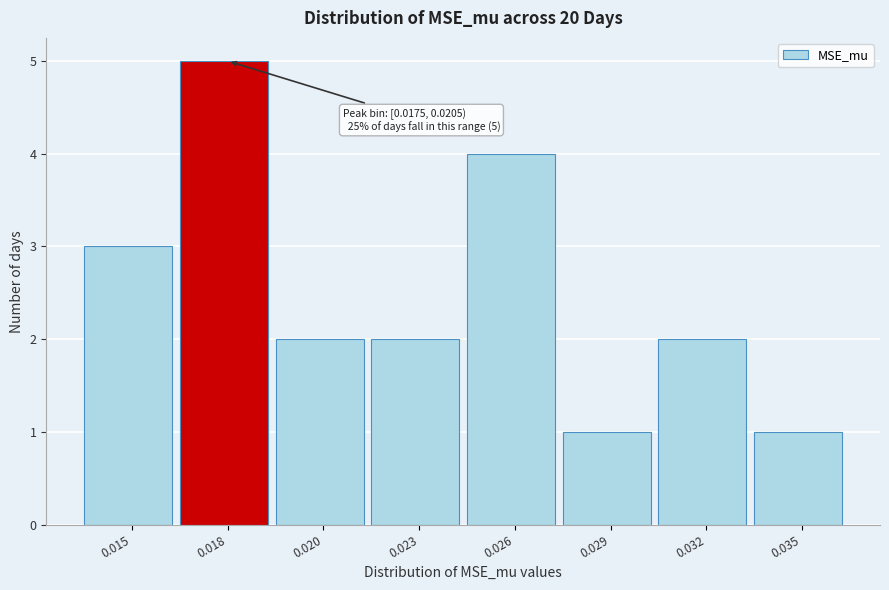

Reading right to left, what are all the values shown in this chart?

1	2	1	4	2	2	5	3